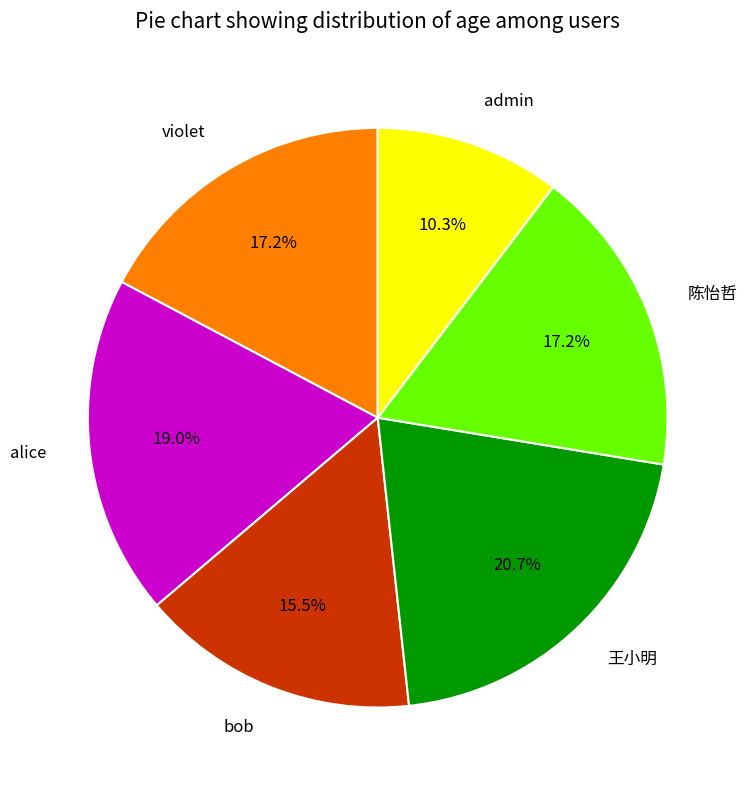

Is there a majority slice in this chart?

No